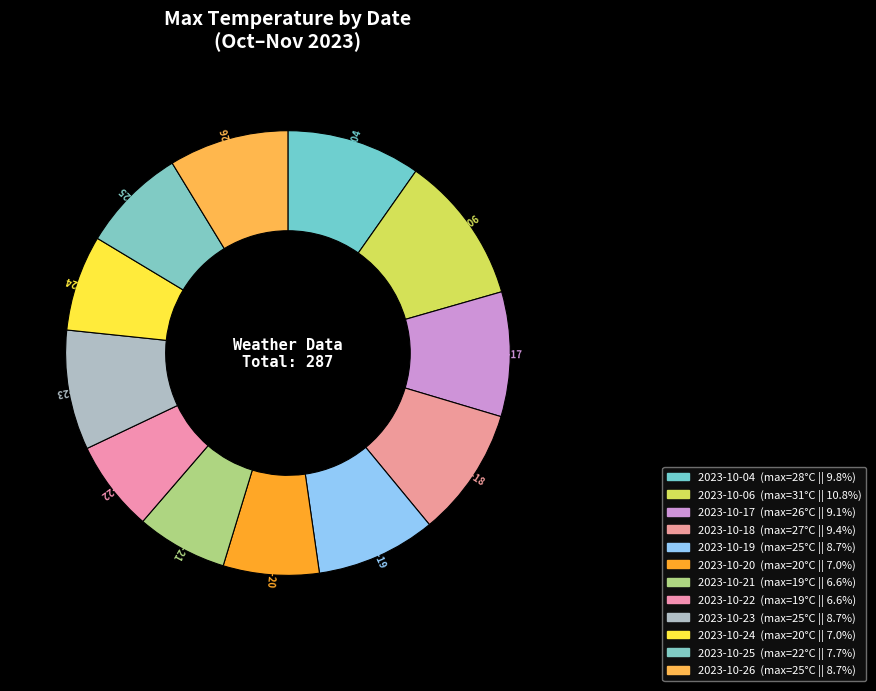

Is there any slice that represents more than half of the pie?

No